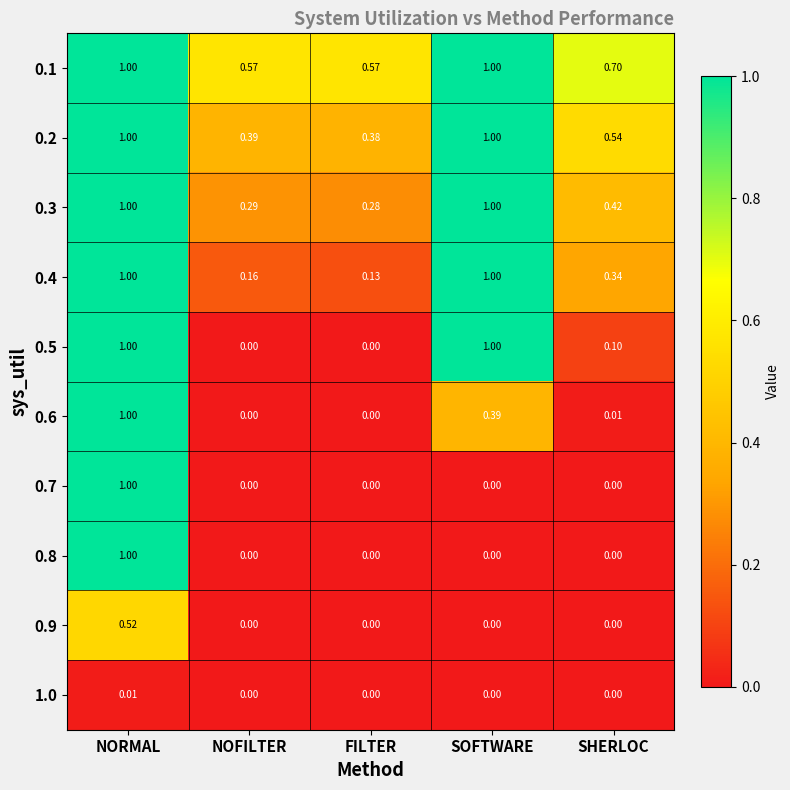

At which category is the sum across all series the highest?

NORMAL